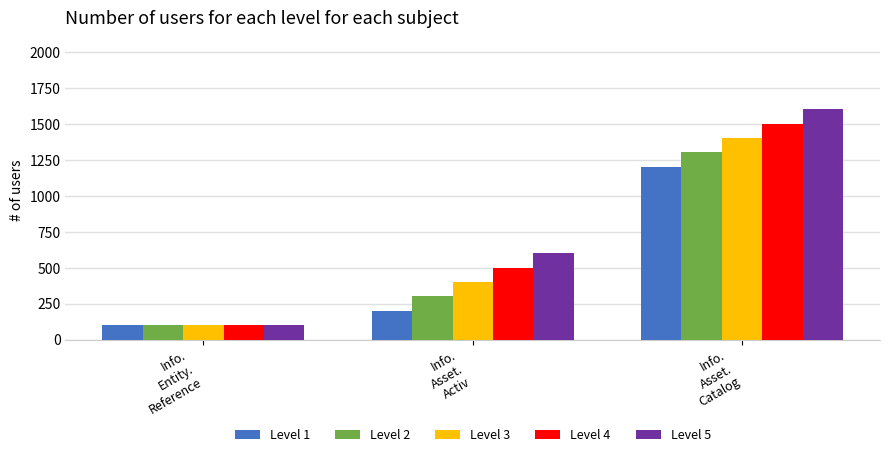

How many bars are there in total?

15